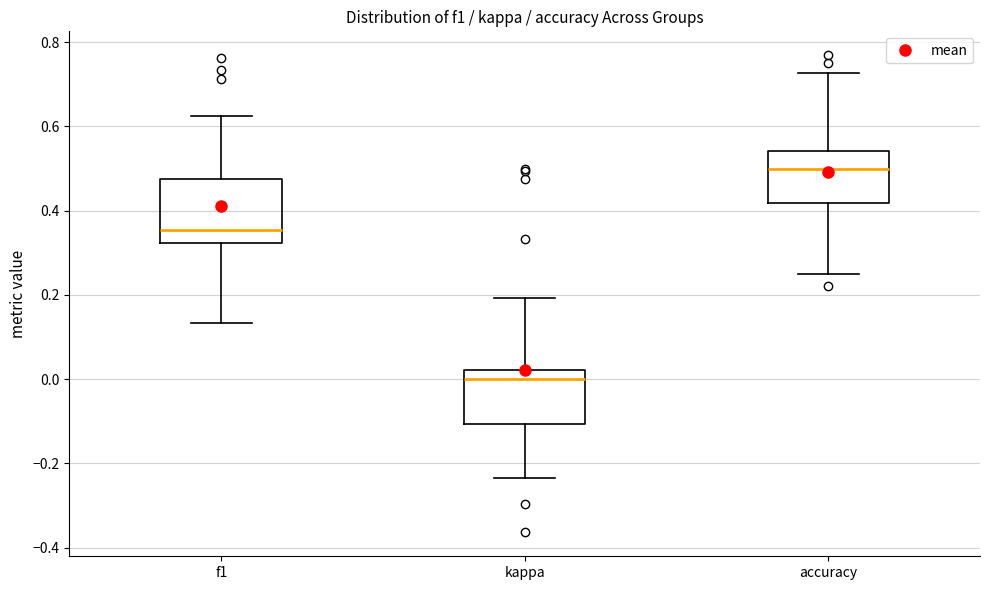

Reading left to right, transcribe this box plot: for each box, give where its median line is, the range the box spans, and where its two whiskers end, as read against the y-axis. The values are not printed on the chart, so give them approximately, as read against the axis.

f1: median 0.36, box 0.32 to 0.48, whiskers 0.14 to 0.62
kappa: median 0.00, box -0.10 to 0.02, whiskers -0.24 to 0.20
accuracy: median 0.50, box 0.42 to 0.54, whiskers 0.26 to 0.72